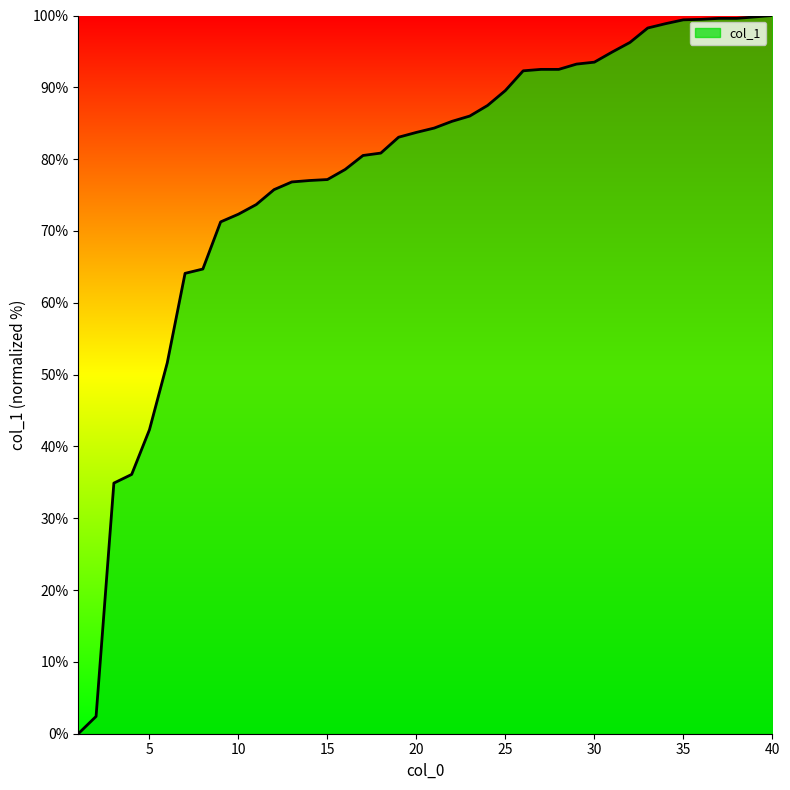

What is the difference between the maximum and minimum values?

100.0